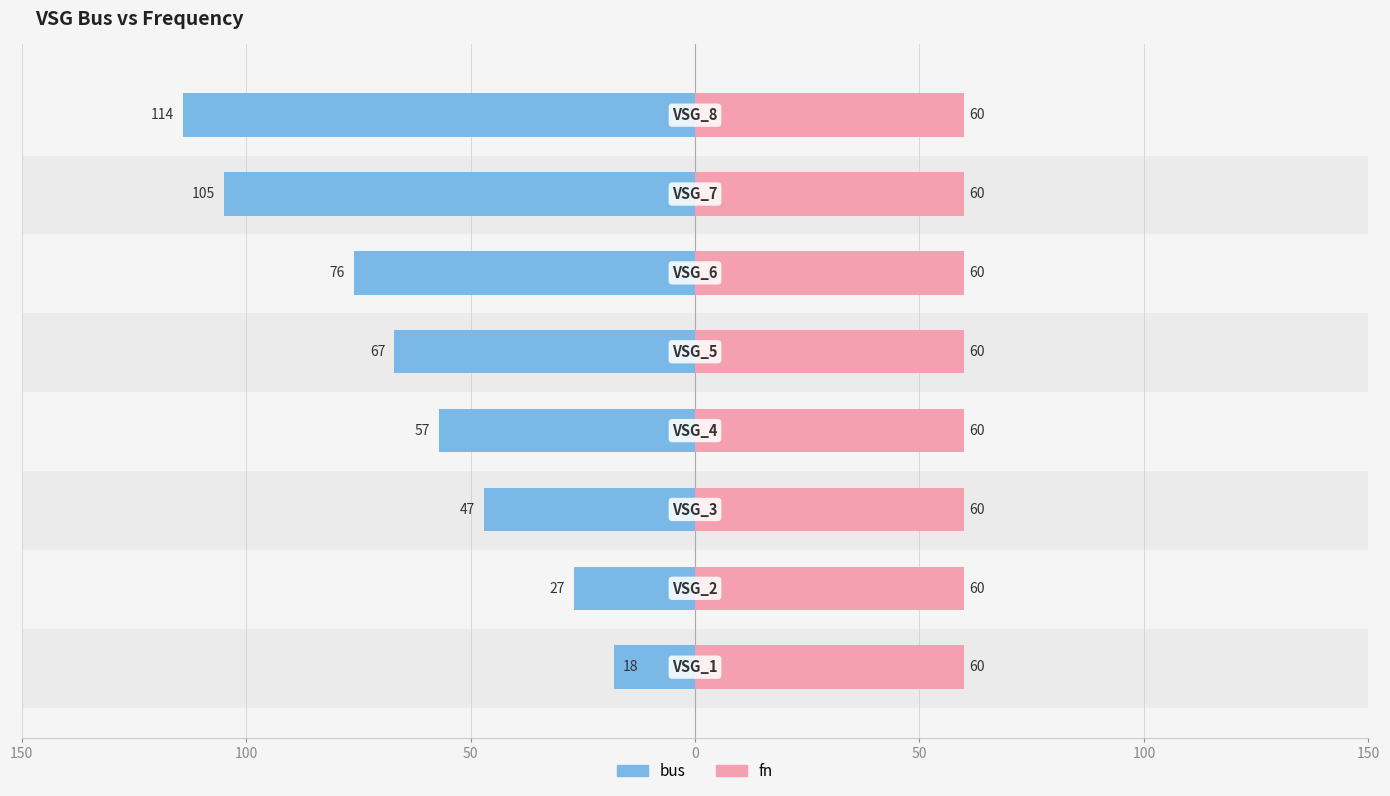

At how many categories does at least one series exceed -86?

8